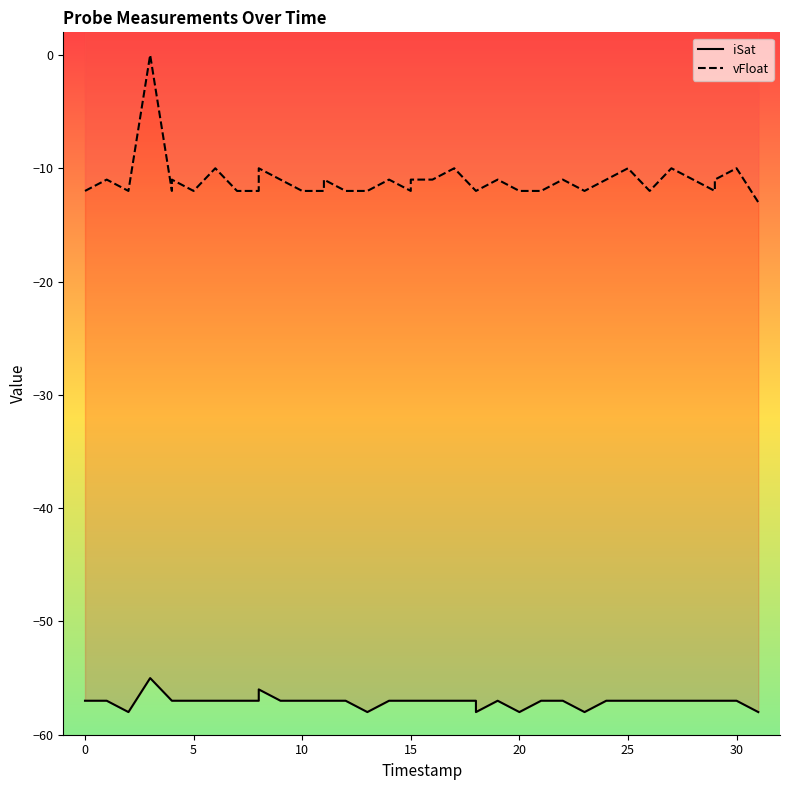

What is the approximate value of iSat at 15?

-57